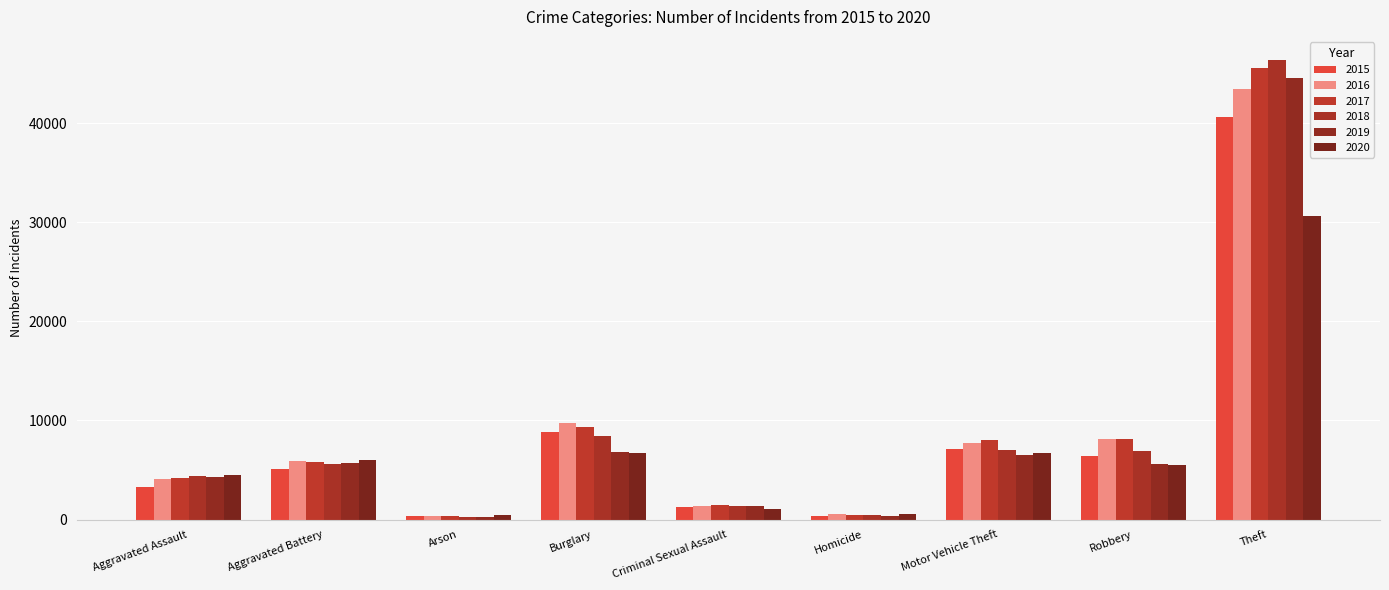

What is the value of the 2015 bar at the 7th from the left?

7109